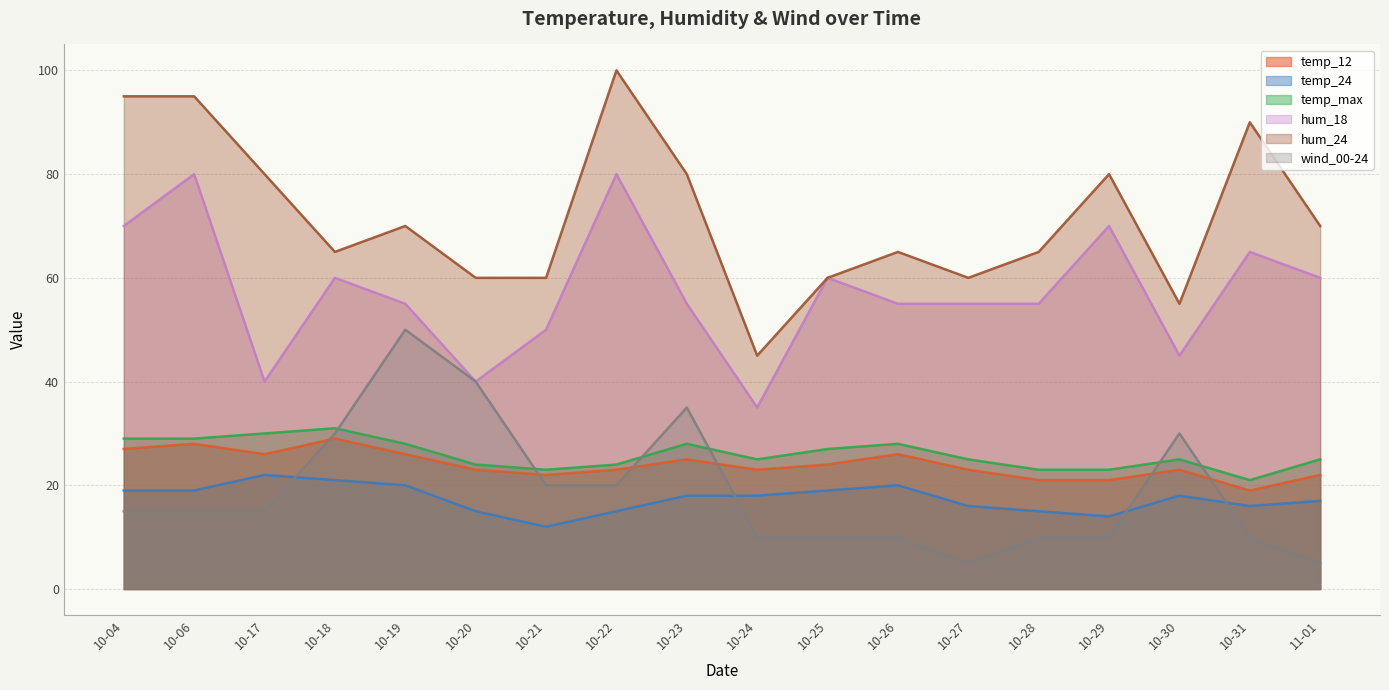

Does the chart have visible grid lines?

Yes